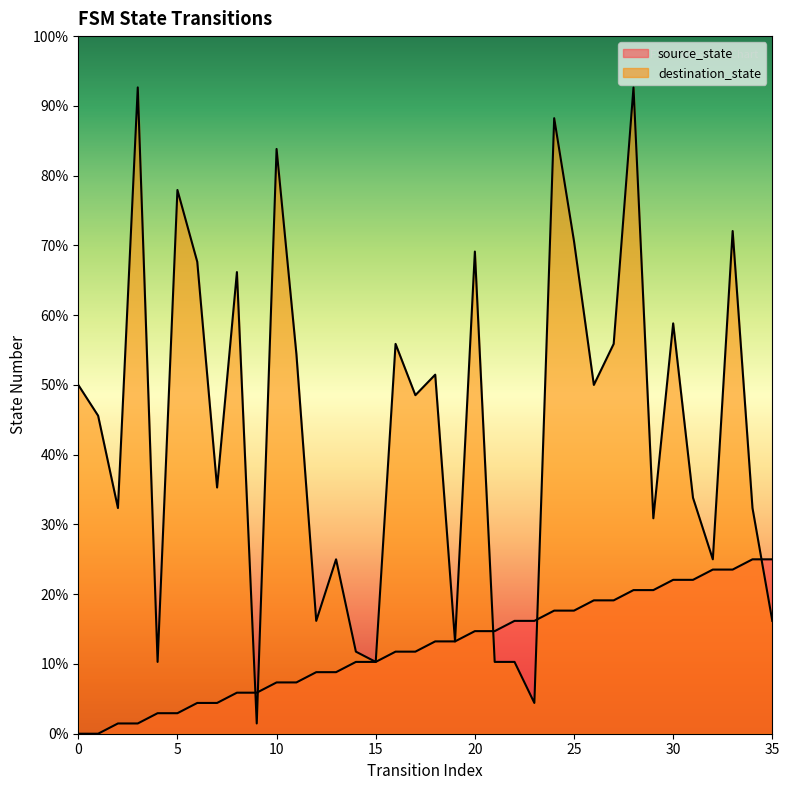

How many lines are shown in the chart?

2